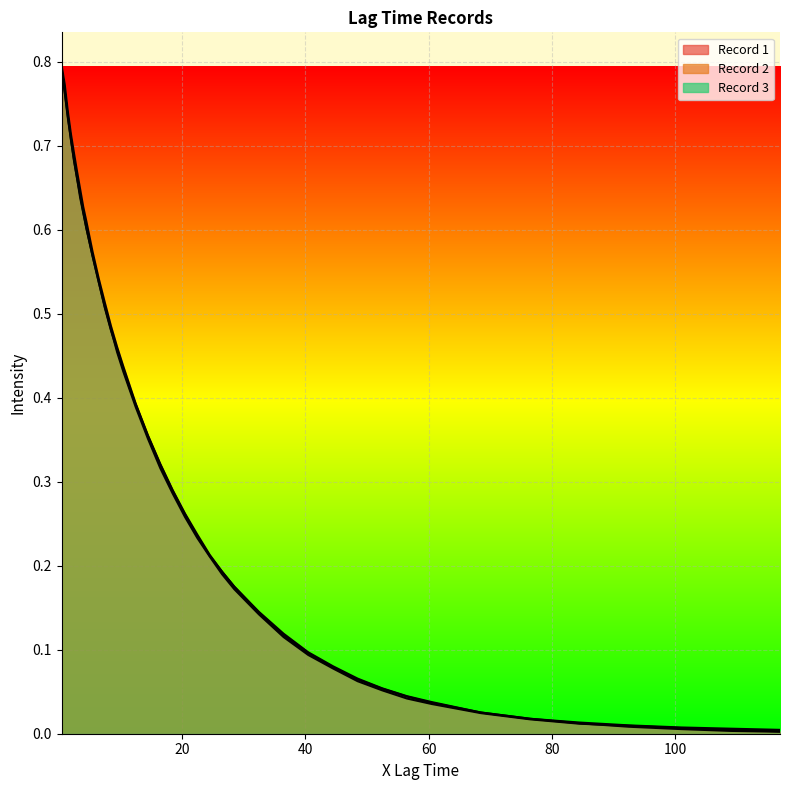

List the series in order of their overall mean, lowest first.

Record 2, Record 3, Record 1